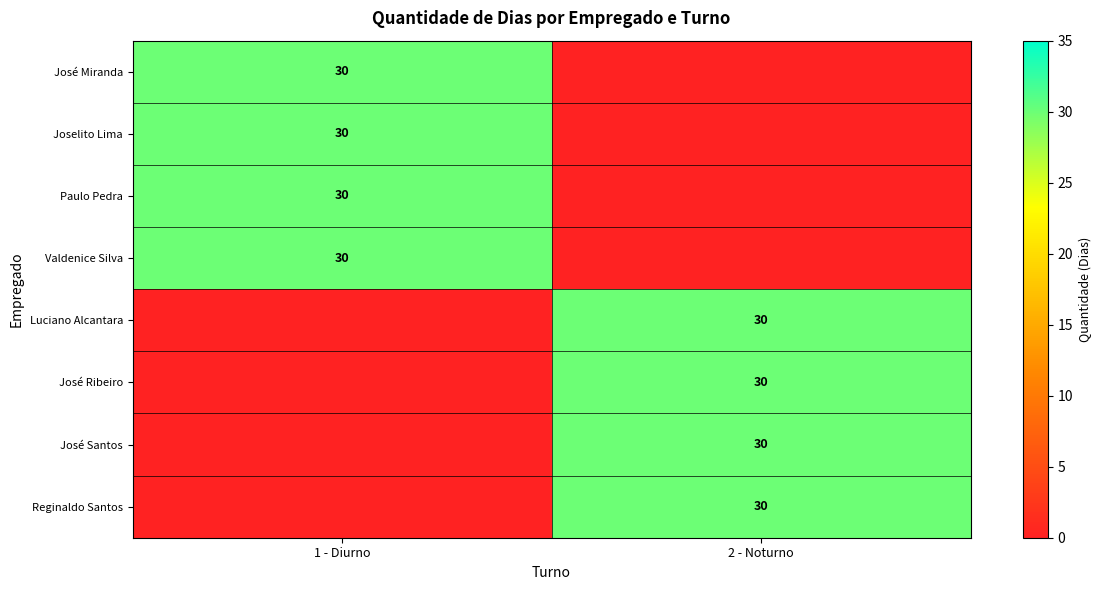

The value of Reginaldo Santos at 2 - Noturno is 30. True or false?

True